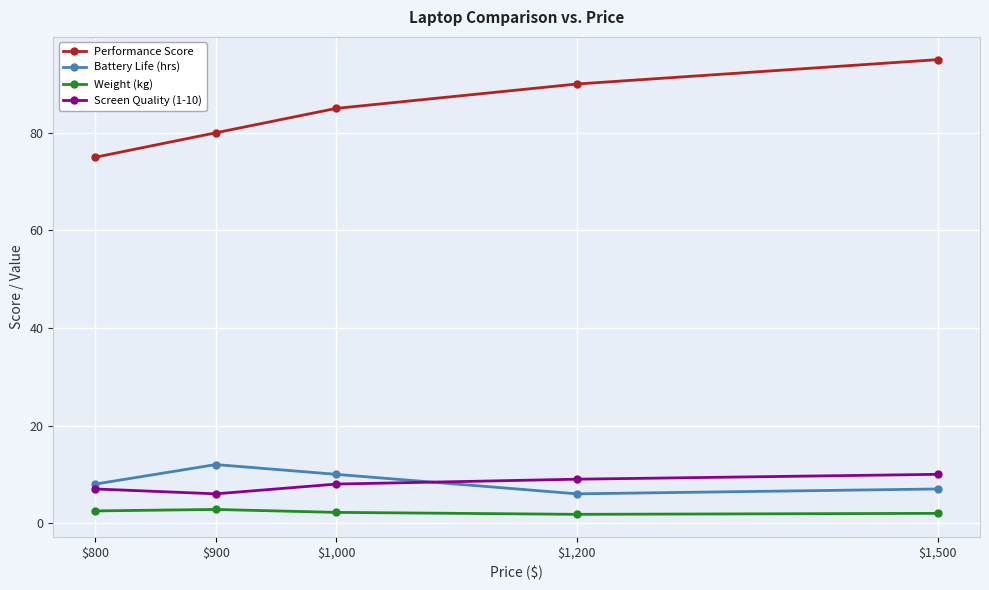

What is the approximate value of Battery Life (hrs) at $1,500?

7.0